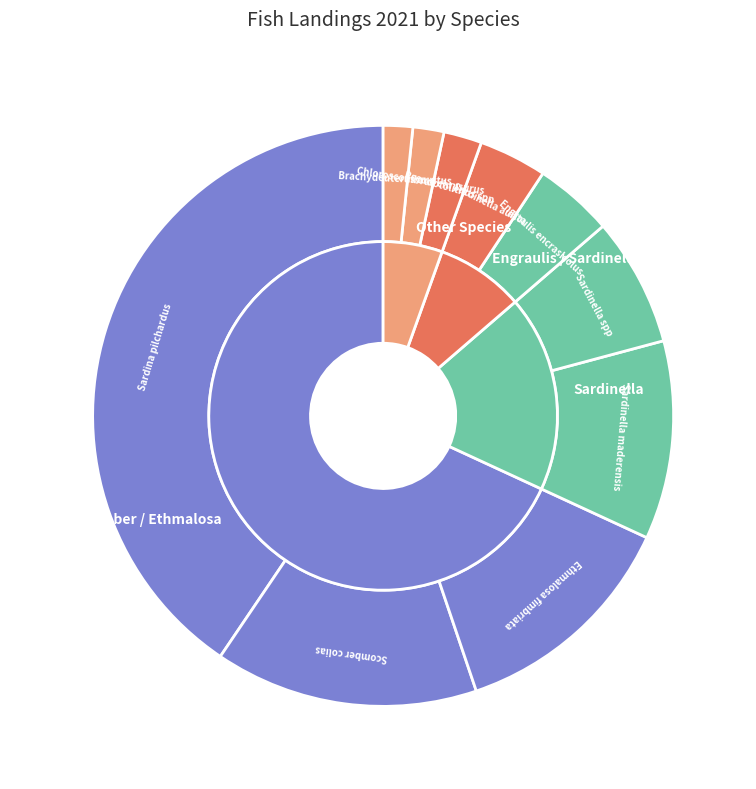

To the nearest percent, what portion does Sardinella spp represent?

7%